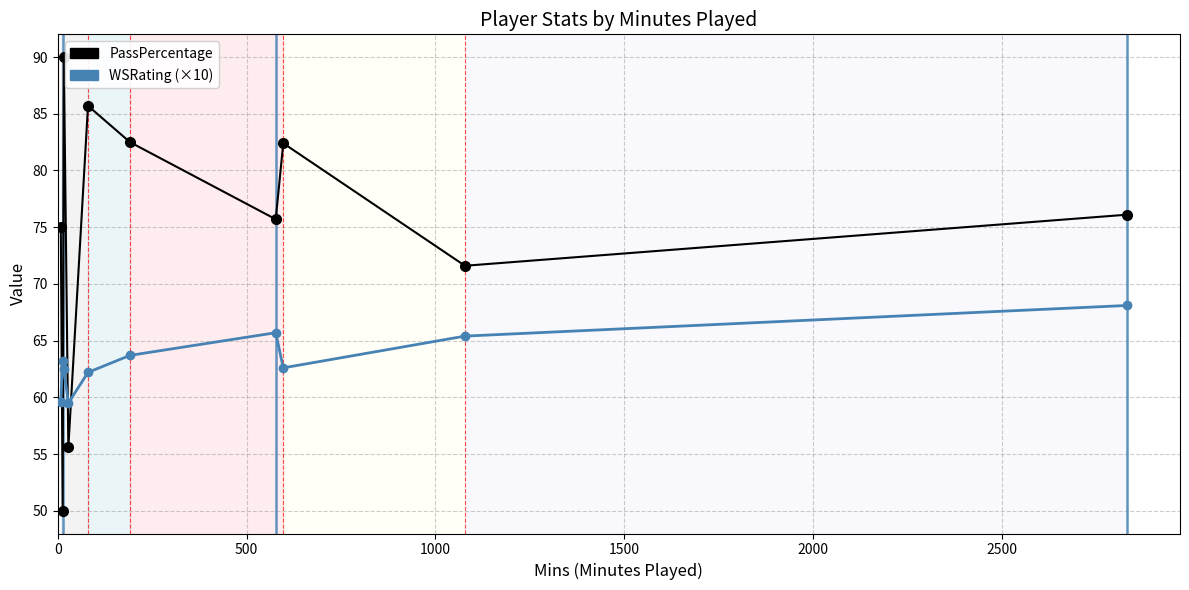

Which series has the largest total across all categories?

PassPercentage